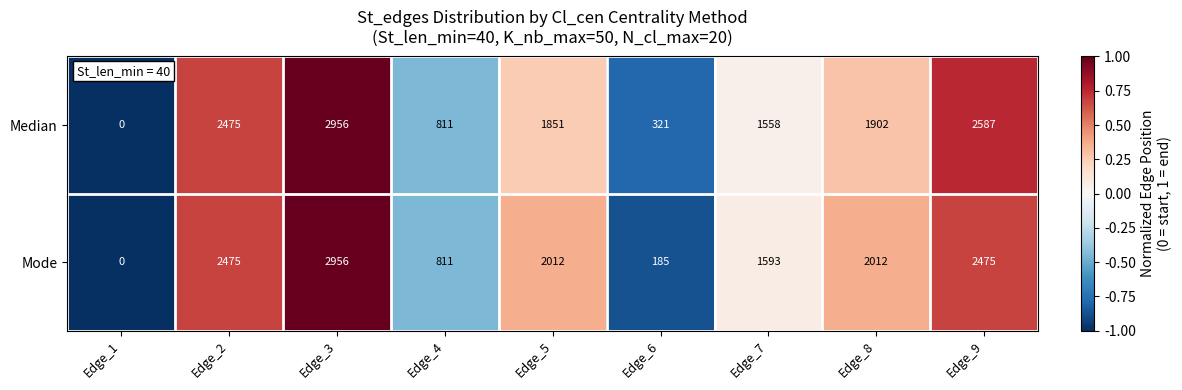

At which label is Median closest to 1478?

Edge_7